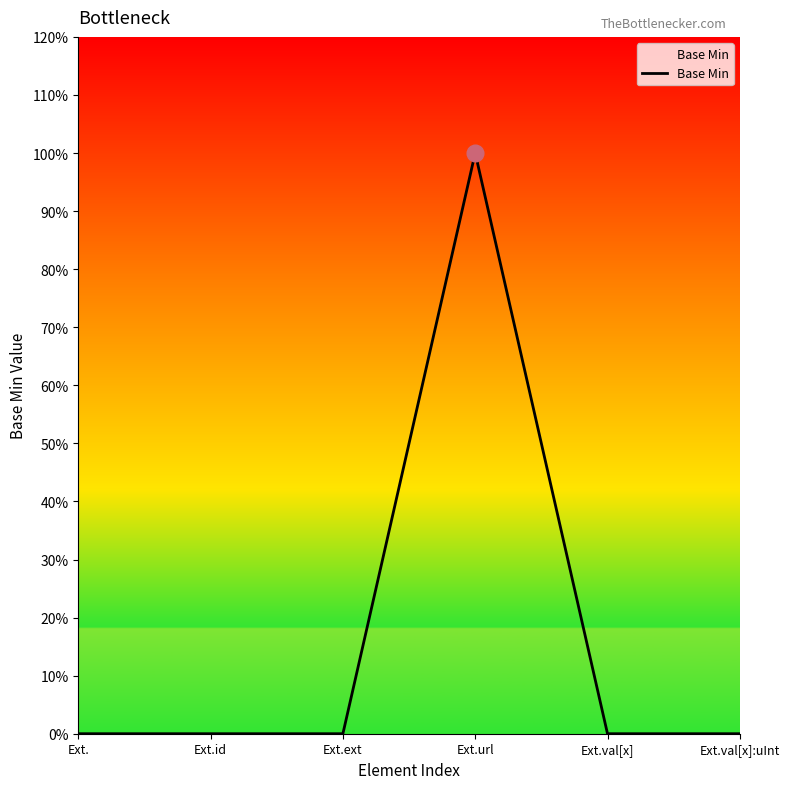

What is the change in value from Ext.url to Ext.val[x]?

-1